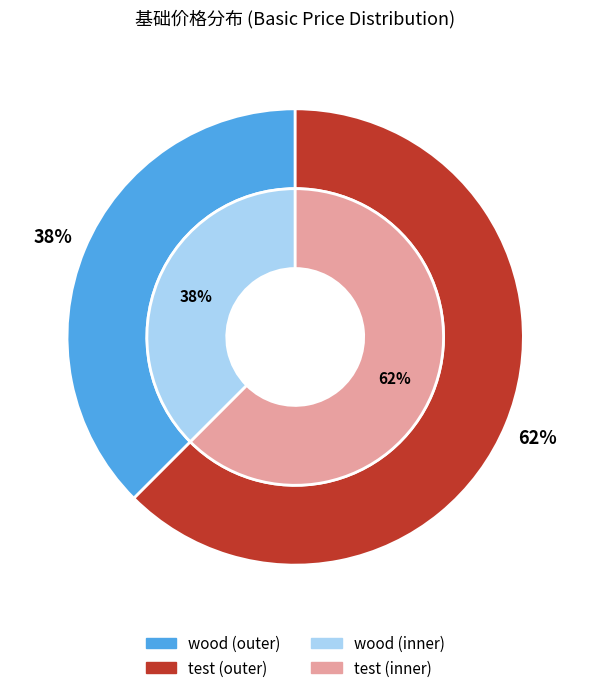

True or false: test accounts for 72% of the total.

False